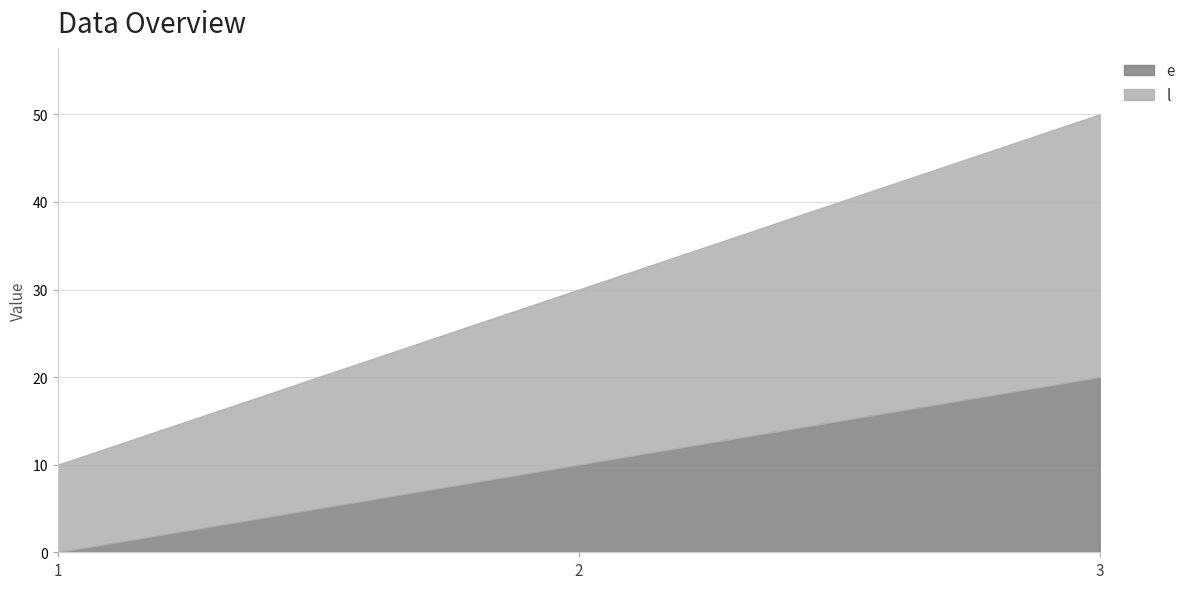

What is the difference between the highest and lowest values at 3?

10